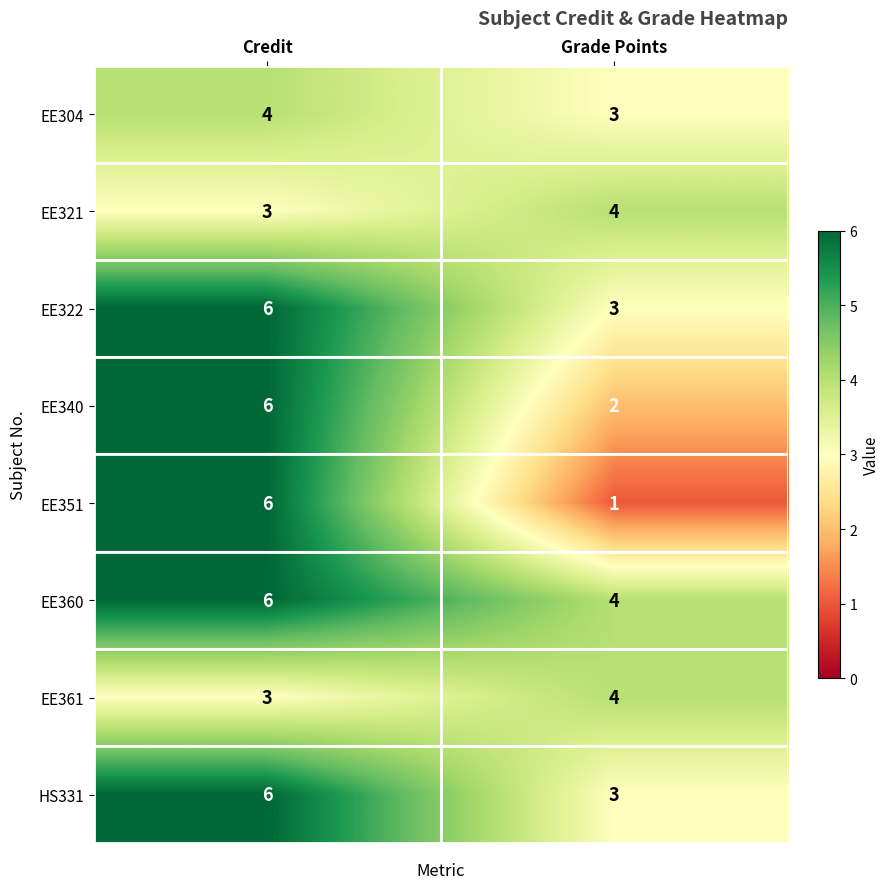

Which label corresponds to the smallest value in the chart?

Grade Points